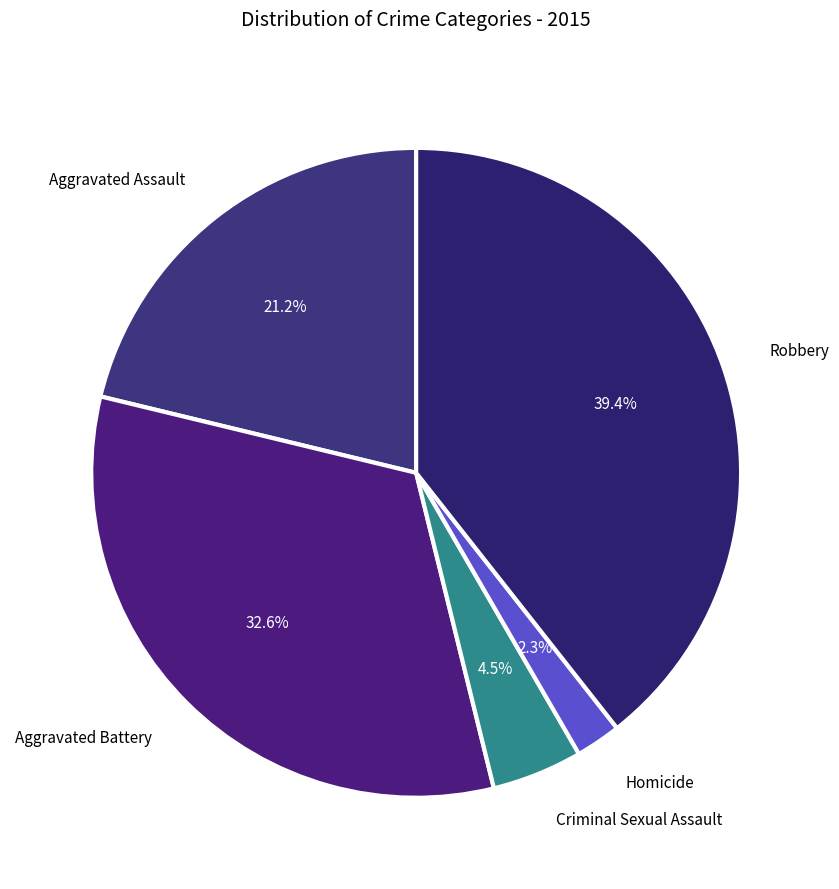

To the nearest percent, what is the difference between the largest and smallest slice percentages?

37%